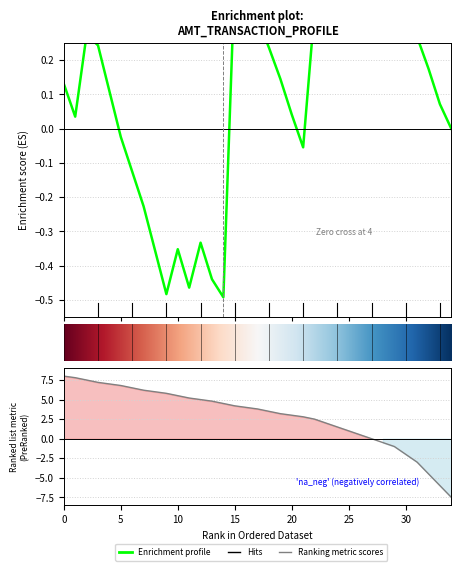

What is the change in value from 7 to 31?

-9.2